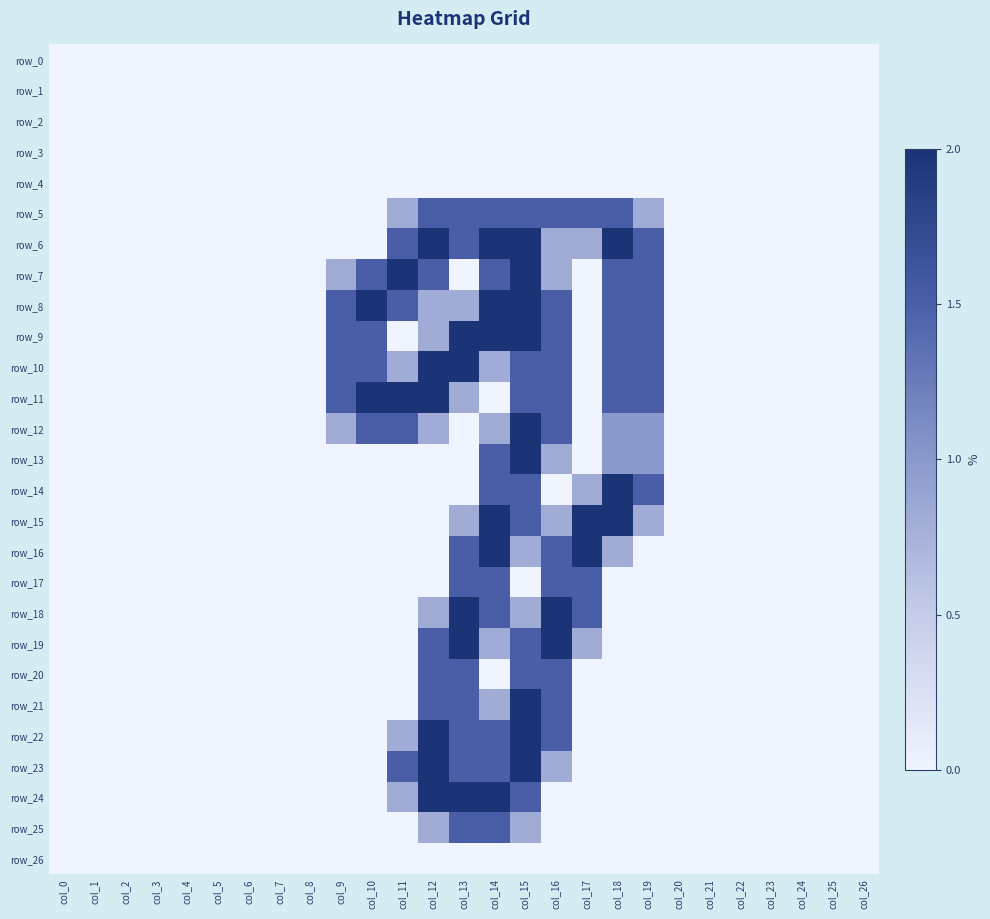

Rank the series by their maximum value, from lowest to highest.

row_0, row_1, row_2, row_3, row_4, row_26, row_5, row_17, row_20, row_25, row_6, row_7, row_8, row_9, row_10, row_11, row_12, row_13, row_14, row_15, row_16, row_18, row_19, row_21, row_22, row_23, row_24